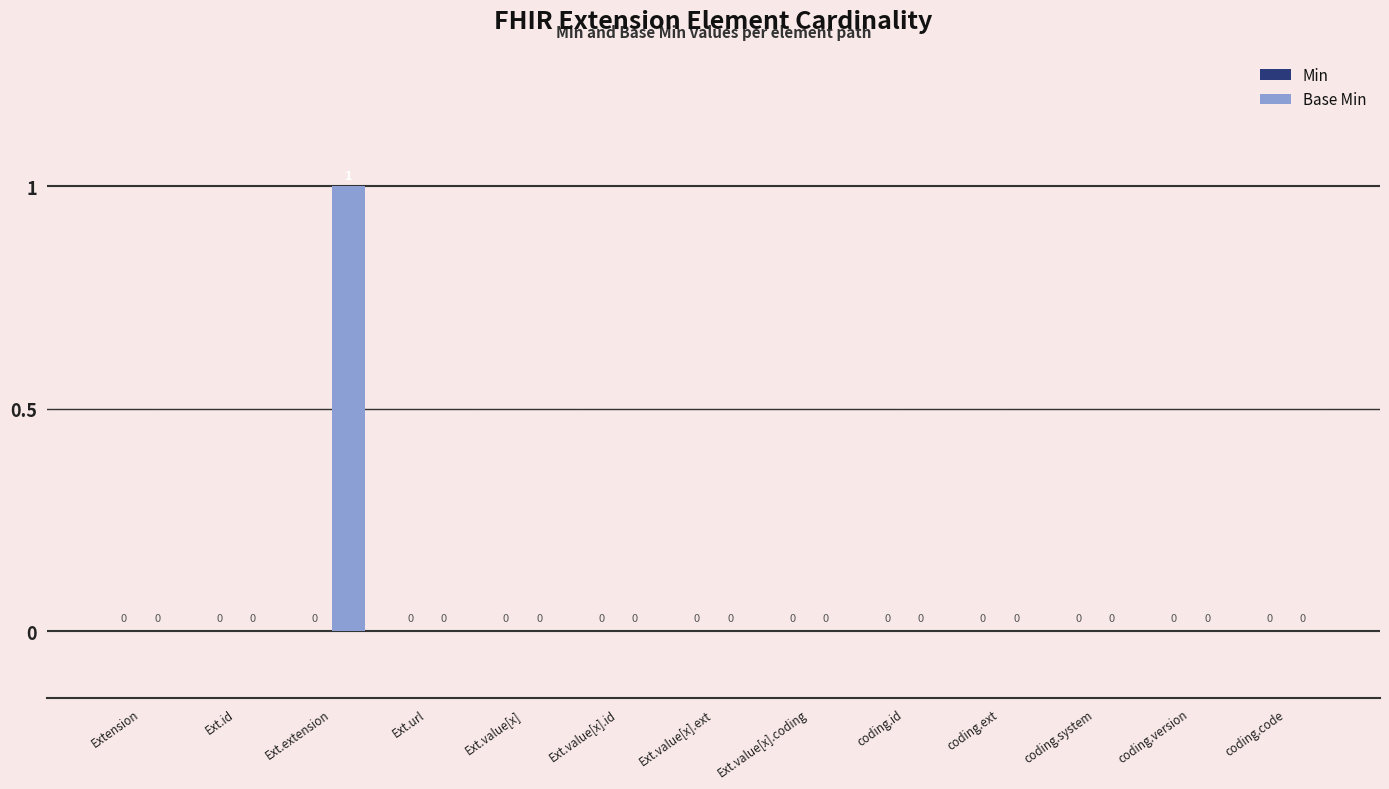

How many values are between 0 and 1?

13